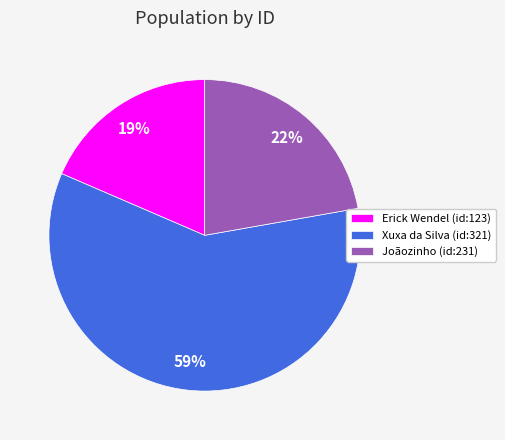

Is the sum of Joãozinho (id:231) and Erick Wendel (id:123) greater than half?

No